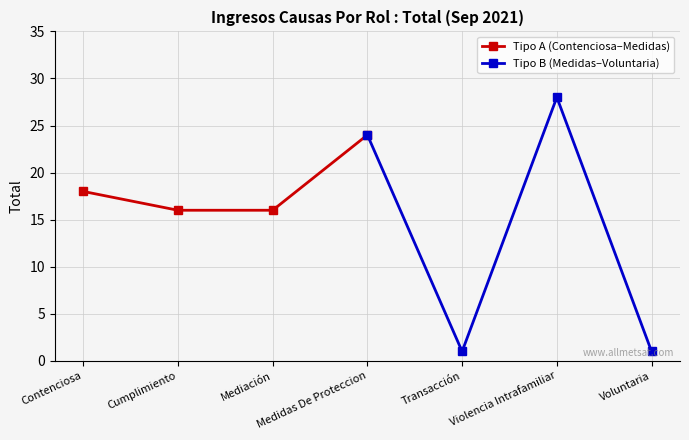

Is it true that Tipo A (Contenciosa–Medidas) equals 24 at Medidas De Proteccion?

True